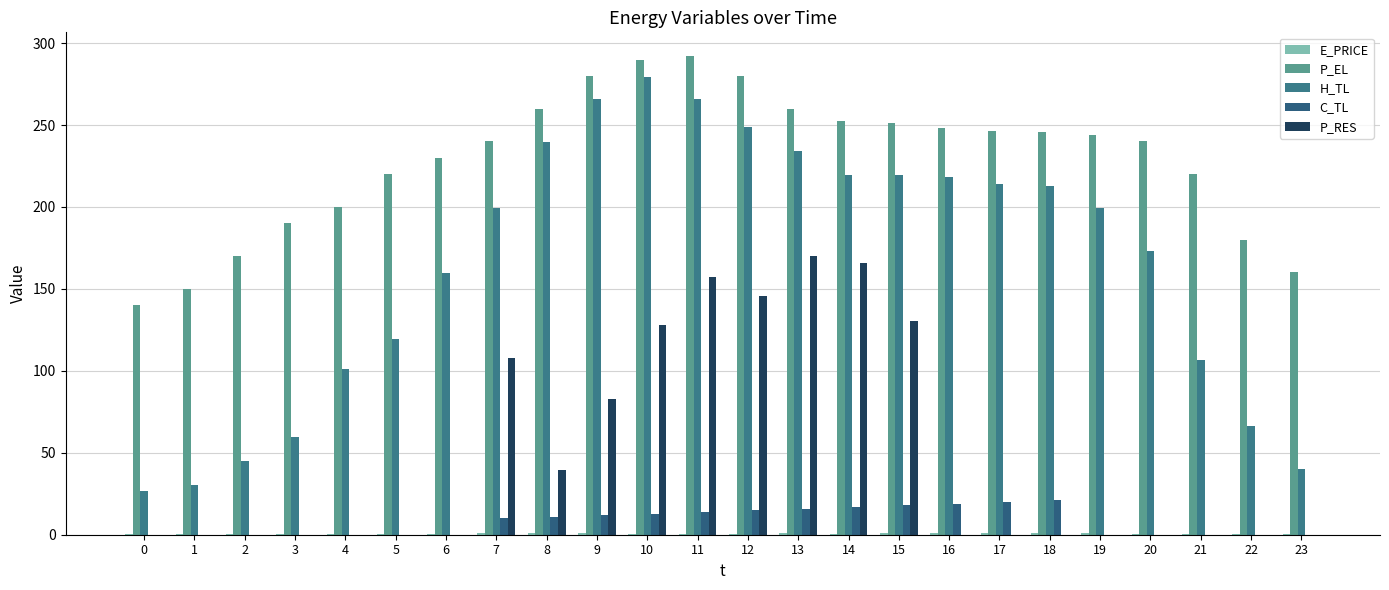

Reading left to right, transcribe all the data shown in this chart.

E_PRICE: 0.3	0.6	0.2	0.3	0.4	0.2	0.7	1.1	1.1	1.2	0.7	0.6	0.7	0.9	0.7	1.3	1.1	1.1	1.3	1.3	0.7	0.7	0.4	0.3
P_EL: 140.0	150.0	170.0	190.0	200.0	220.0	230.0	240.0	260.0	280.0	290.0	292.0	280.0	259.9	252.4	251.2	248.1	246.4	245.6	244.0	240.0	220.0	180.0	160.0
H_TL: 26.6	30.6	45.3	59.9	101.1	119.7	159.6	199.5	239.4	266.0	279.4	266.0	248.7	234.1	219.5	219.5	218.2	214.2	212.8	199.6	172.9	106.4	66.5	39.9
C_TL: 0.0	0.0	0.0	0.0	0.0	0.0	0.0	10.0	11.0	12.0	12.9	14.0	15.0	16.0	17.0	18.0	19.0	20.0	21.0	0.0	0.0	0.0	0.0	0.0
P_RES: 0.0	0.0	0.0	0.0	0.0	0.0	0.0	107.6	39.7	83.1	128.1	157.1	145.6	170.1	165.5	130.2	0.0	0.0	0.0	0.0	0.0	0.0	0.0	0.0